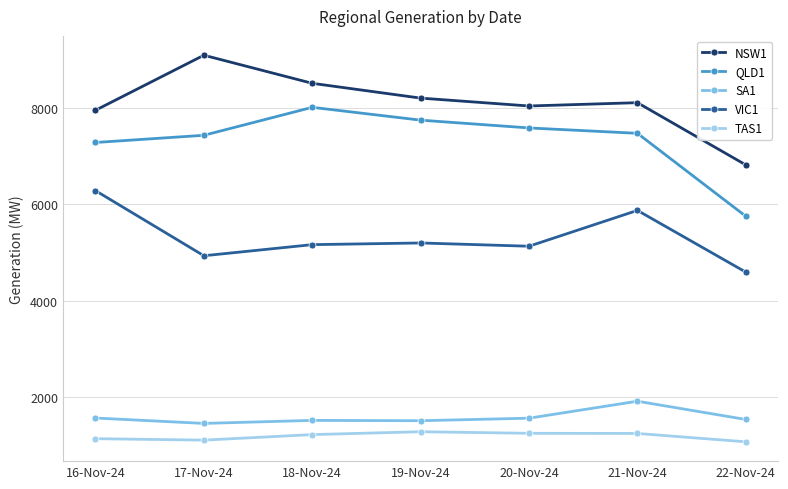

What position from the left is 21-Nov-24?

6